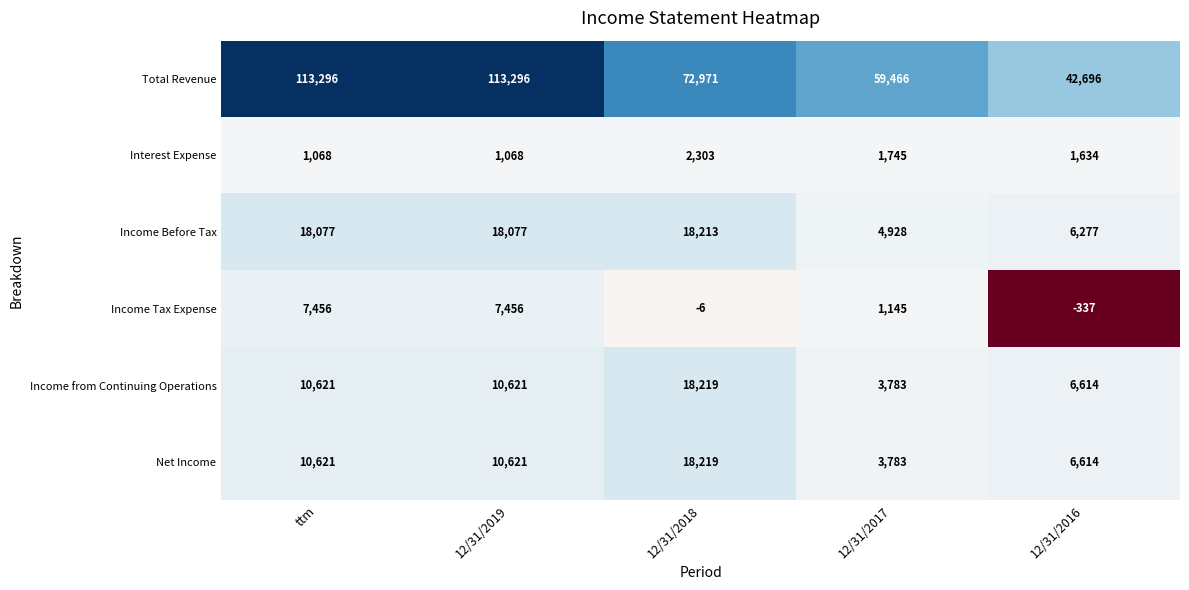

Which category has the lowest value across all series?

12/31/2016